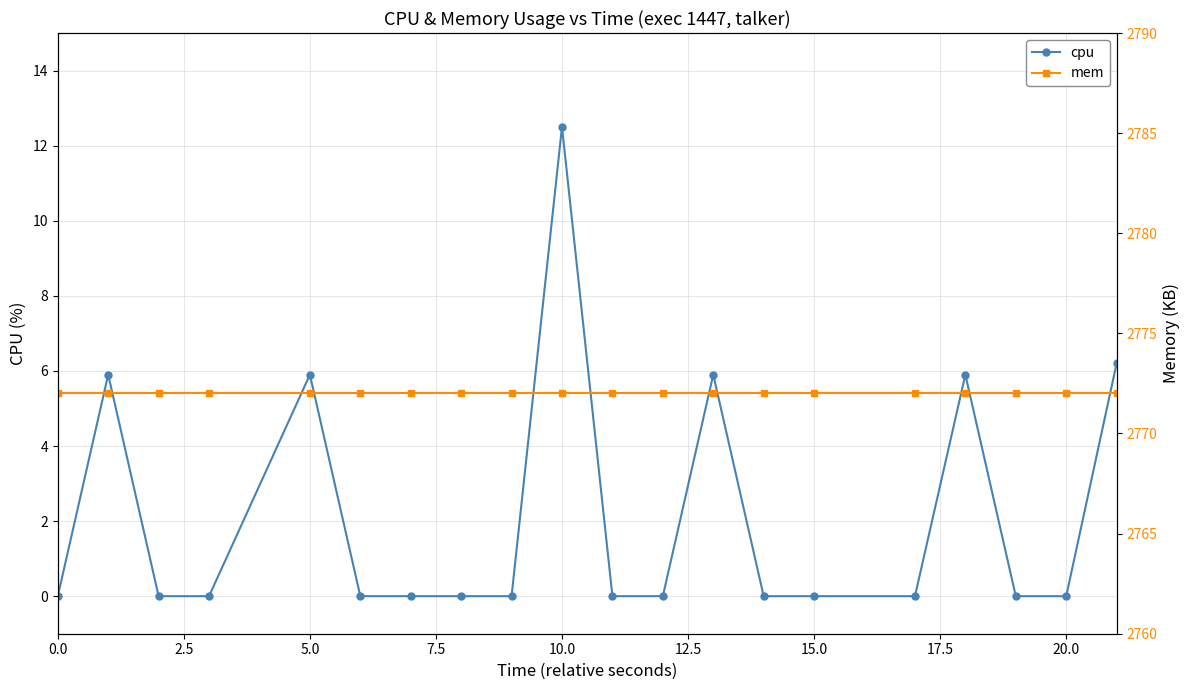

Reading right to left, list all the values displayed in this chart.

cpu: 6.2	0.0	0.0	5.9	0.0	0.0	0.0	5.9	0.0	0.0	12.5	0.0	0.0	0.0	0.0	5.9	0.0	0.0	5.9	0.0
mem: 2772.0	2772.0	2772.0	2772.0	2772.0	2772.0	2772.0	2772.0	2772.0	2772.0	2772.0	2772.0	2772.0	2772.0	2772.0	2772.0	2772.0	2772.0	2772.0	2772.0